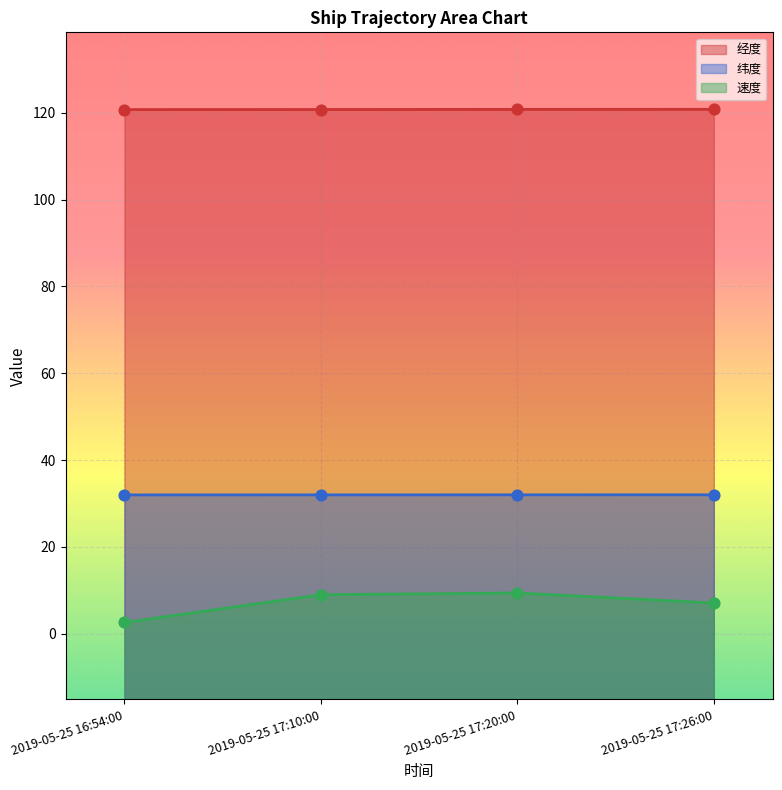

At which category is the sum across all series the highest?

2019-05-25 17:20:00